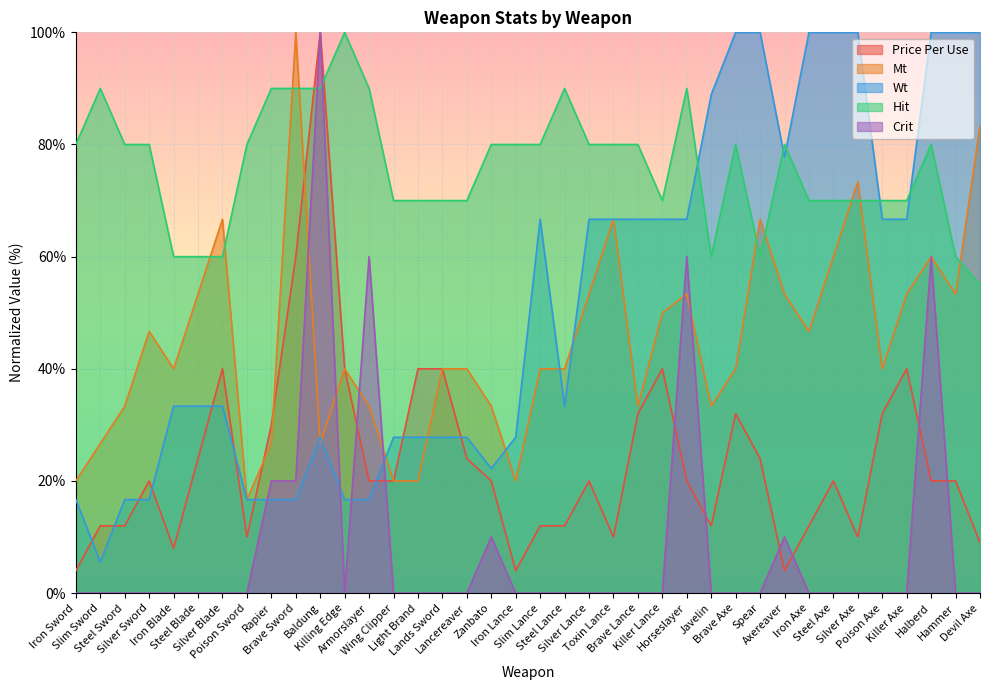

At which label does Mt first exceed 40?

Silver Sword